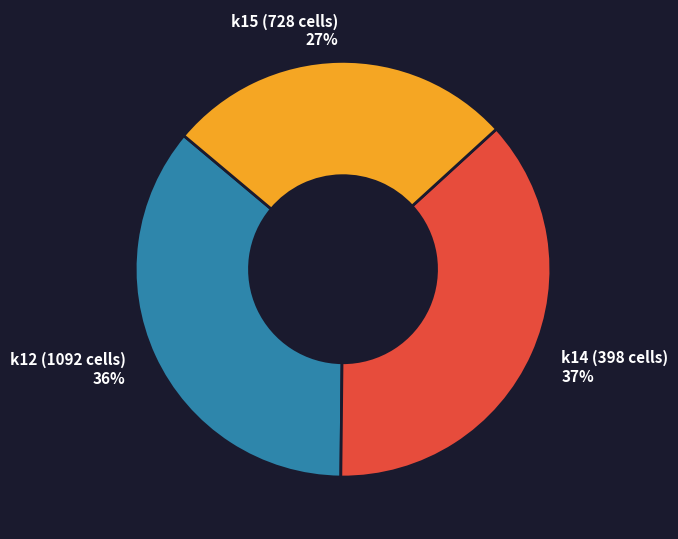

Do k15 (728 cells) and k12 (1092 cells) together represent more than half of the pie?

Yes